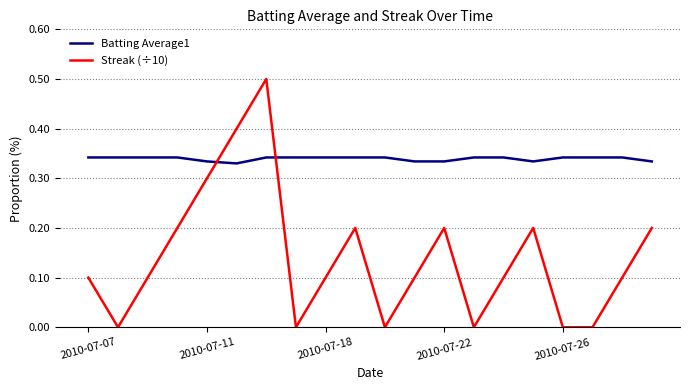

What is the greatest value displayed?

0.5